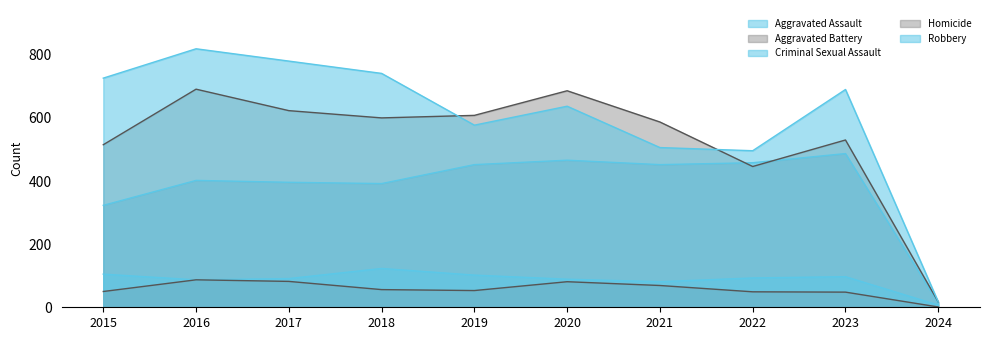

Reading left to right, list all the values displayed in this chart.

Aggravated Assault: 2015=323	2016=402	2017=396	2018=392	2019=452	2020=466	2021=452	2022=458	2023=487	2024=13
Aggravated Battery: 2015=515	2016=691	2017=623	2018=600	2019=608	2020=686	2021=587	2022=446	2023=530	2024=17
Criminal Sexual Assault: 2015=105	2016=87	2017=91	2018=123	2019=102	2020=89	2021=81	2022=93	2023=97	2024=7
Homicide: 2015=50	2016=87	2017=82	2018=56	2019=53	2020=81	2021=69	2022=49	2023=48	2024=1
Robbery: 2015=726	2016=819	2017=780	2018=741	2019=577	2020=637	2021=506	2022=496	2023=690	2024=17